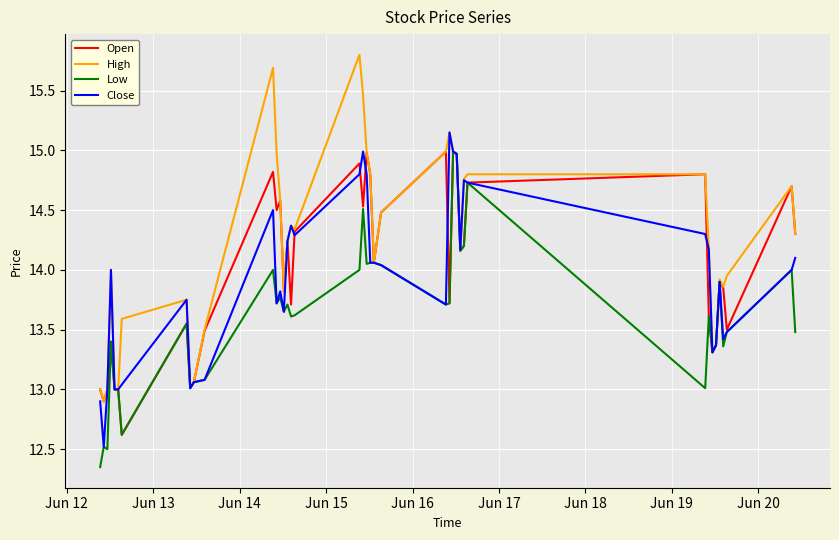

Which series has the largest total across all categories?

High